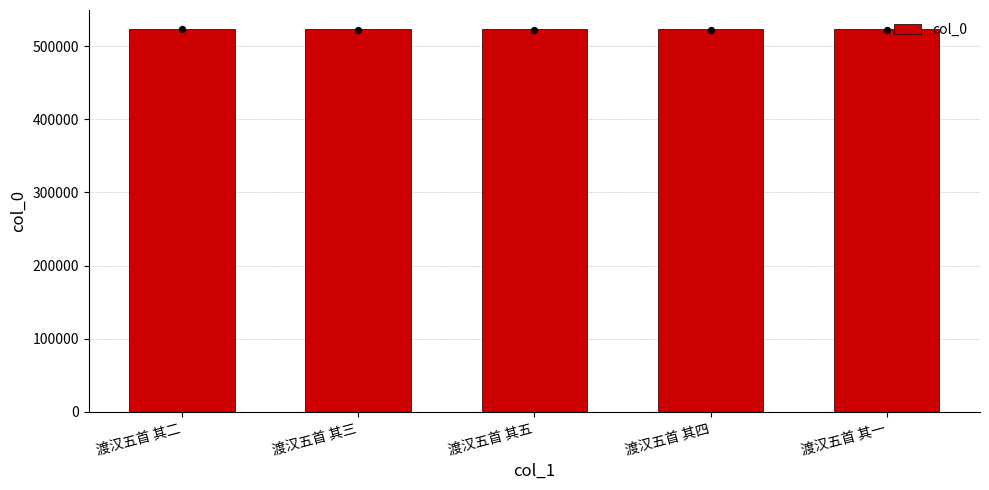

What is the change in value from 渡汉五首 其二 to 渡汉五首 其四?

+2